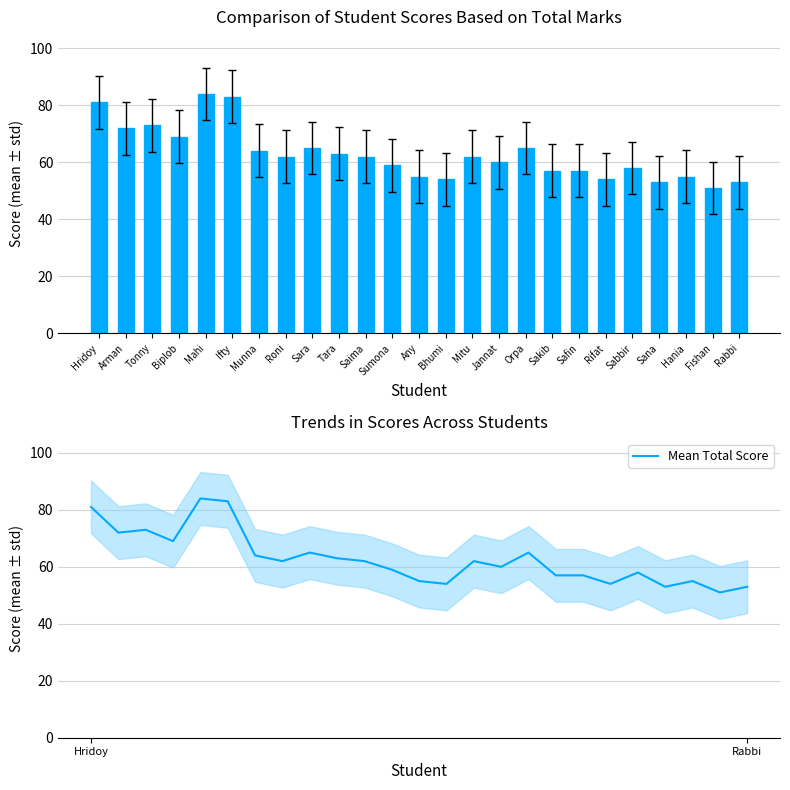

At which label is Total Score closest to 67?

Biplob